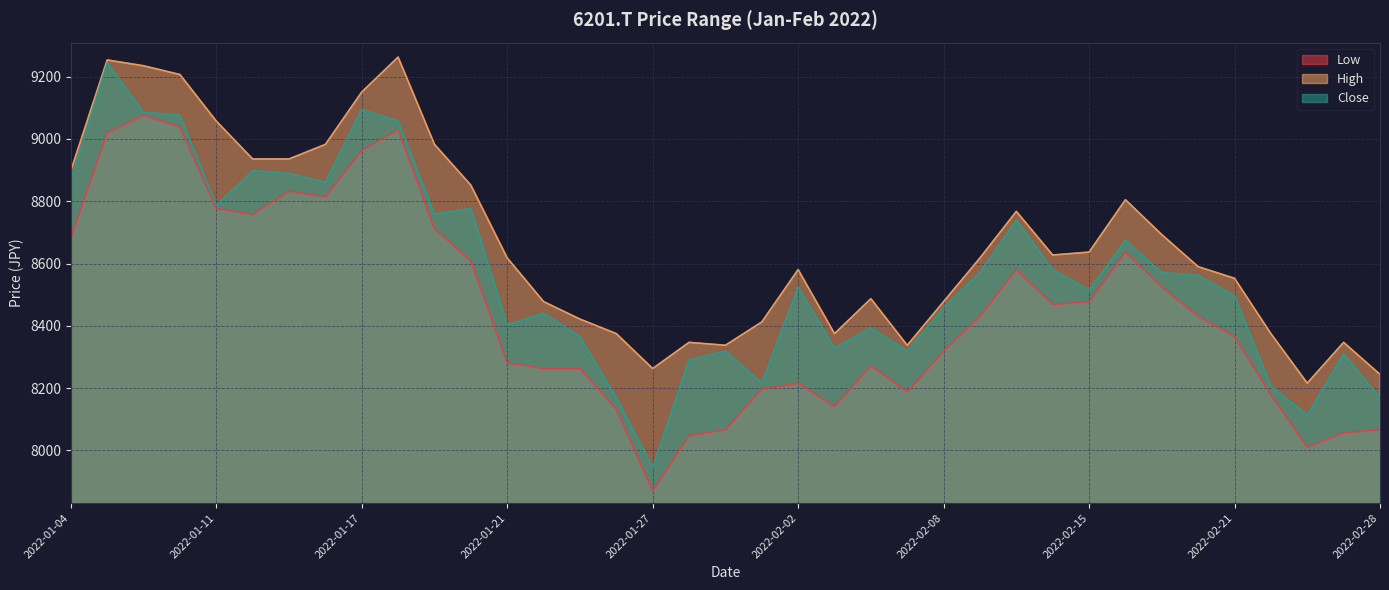

What position from the right is 2022-02-16?

8